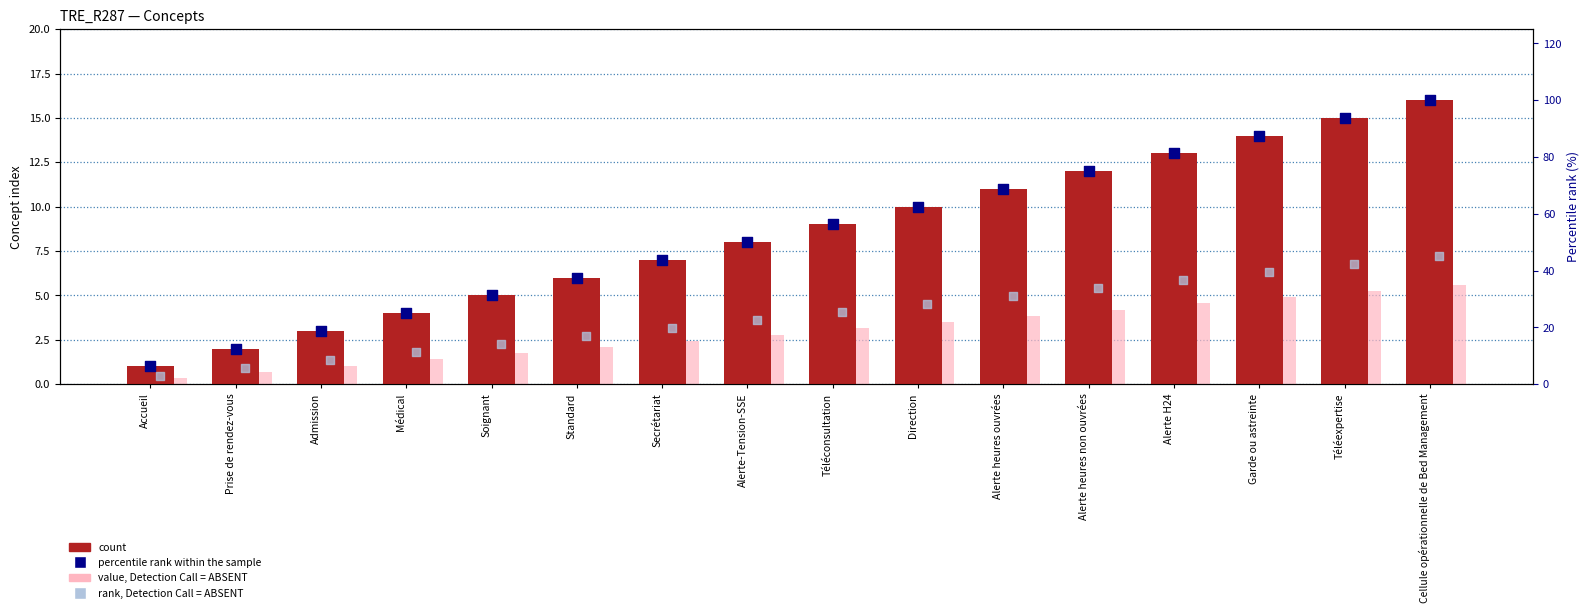

At which category is the sum across all series the highest?

Cellule opérationnelle de Bed Management